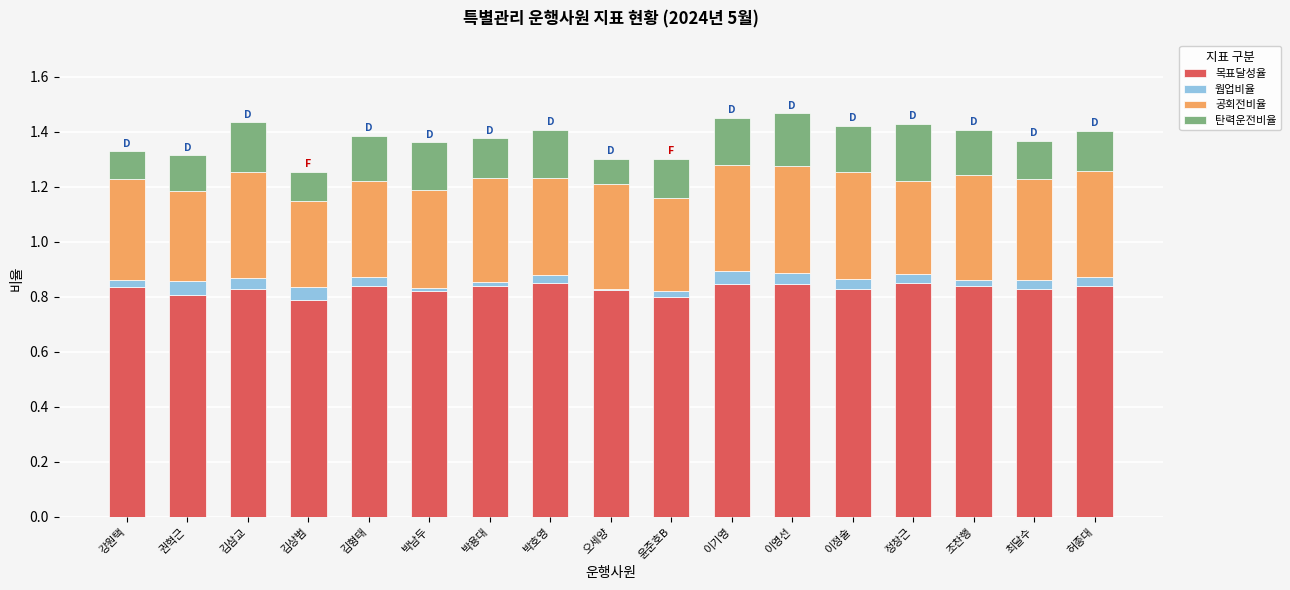

Is it true that 목표달성율 equals 0.6 at 정창근?

False